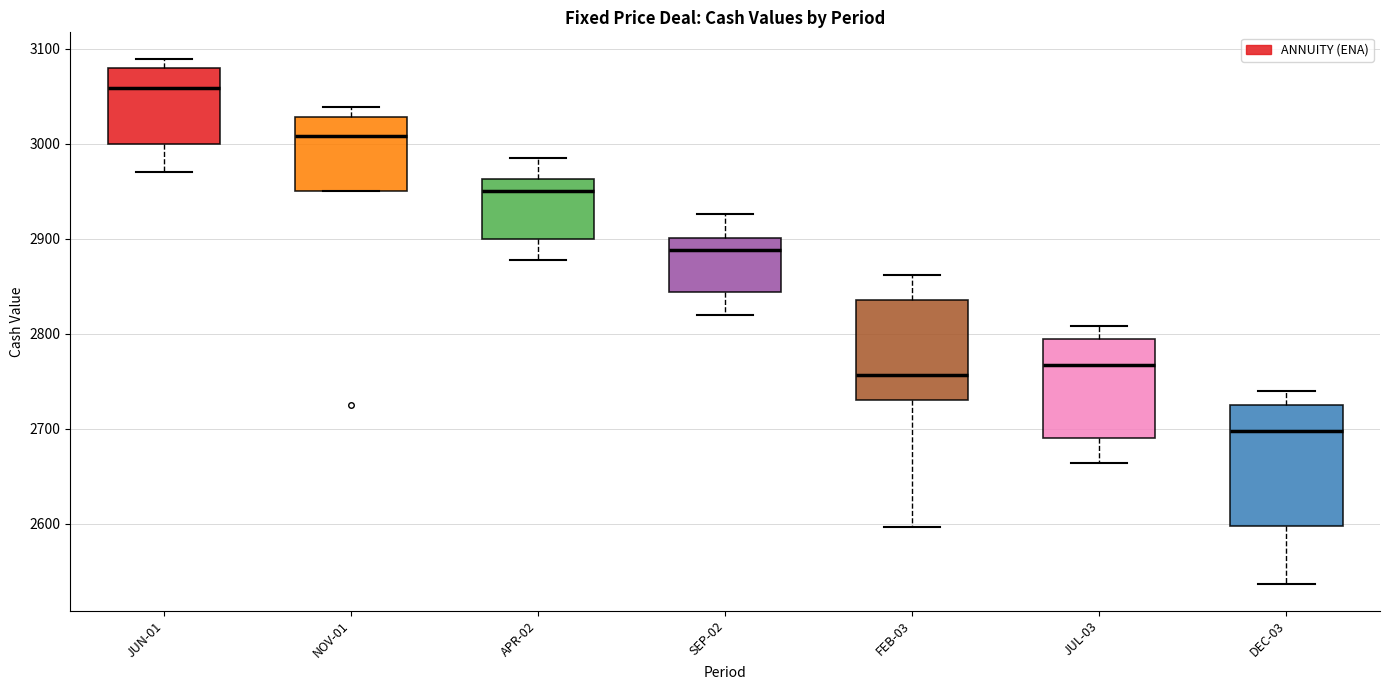

Which box's median line is the lowest?

DEC-03